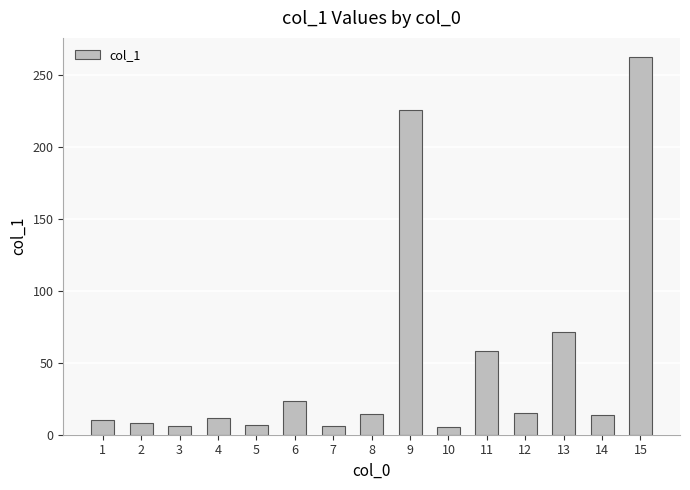

What is the sum of all values?

739.2